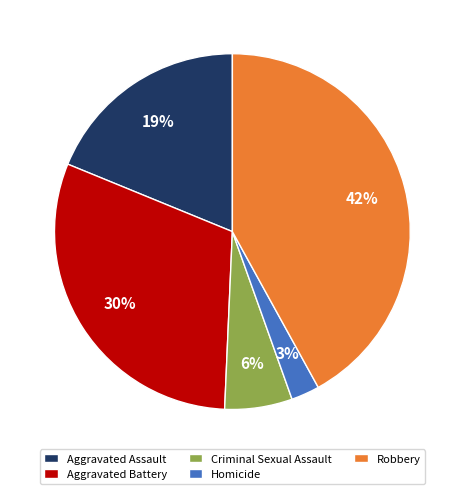

Which category has the biggest portion of the pie?

Robbery